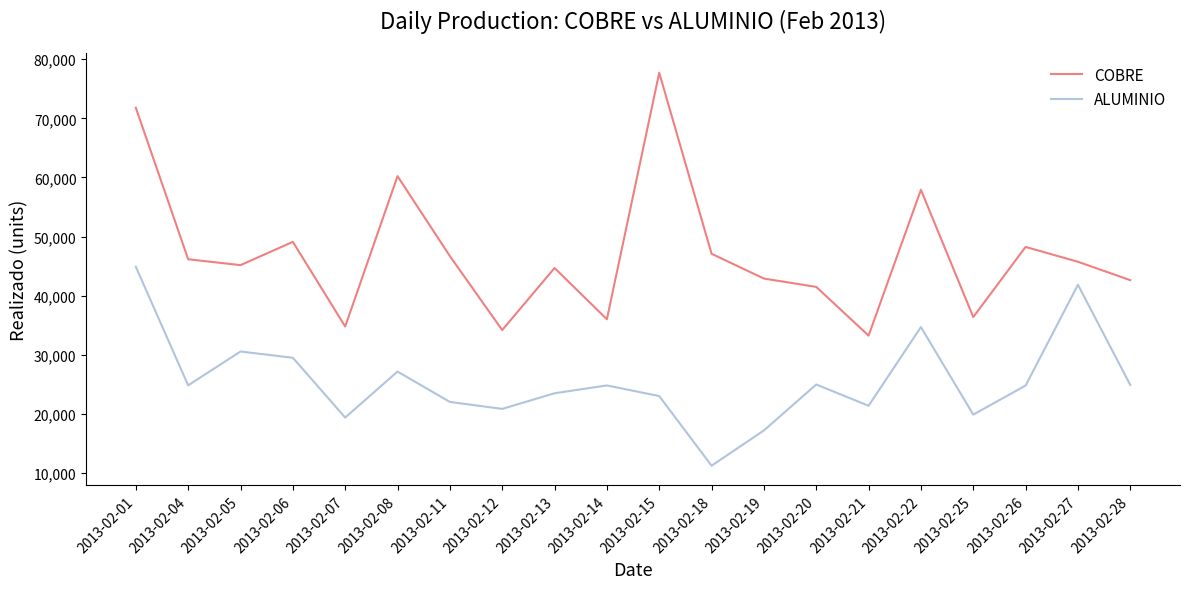

True or false: COBRE and ALUMINIO intersect in this chart.

False